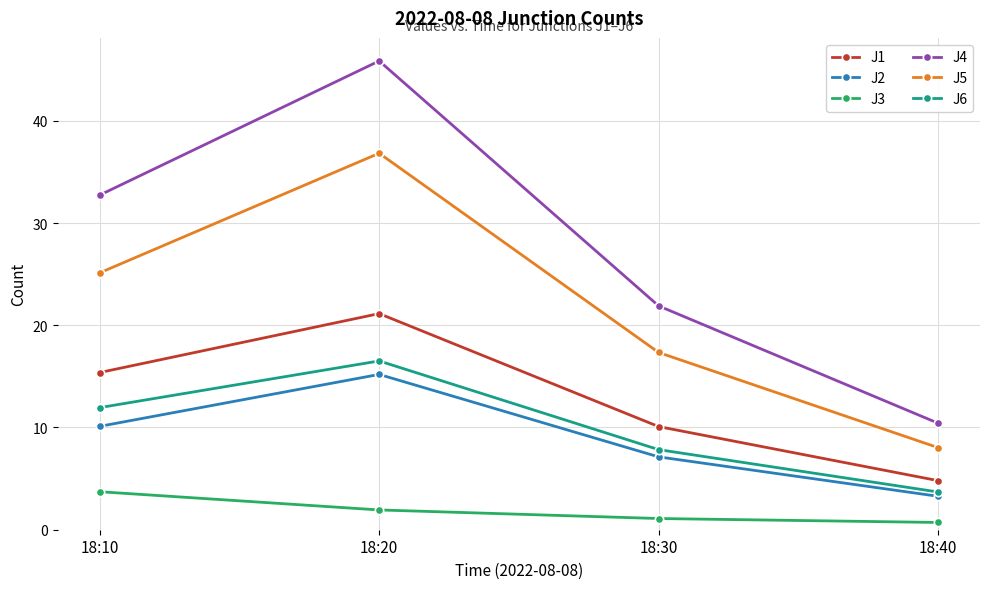

What is the total value across all series at 18:10?

99.0